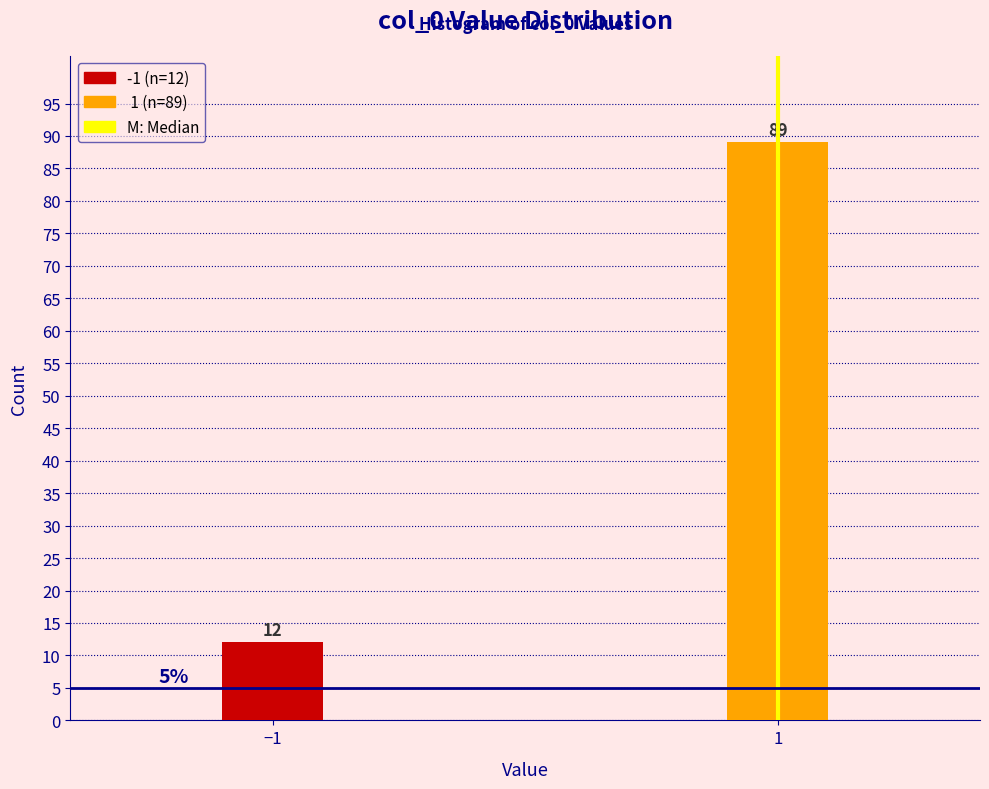

Reading left to right, transcribe all the data shown in this chart.

−1=12	1=89